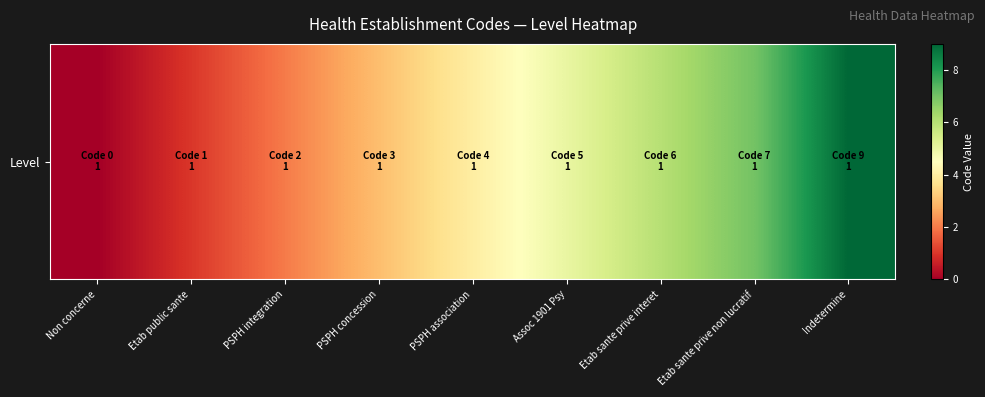

List the labels in order of value, largest first.

Indetermine, Etab sante prive non lucratif, Etab sante prive interet, Assoc 1901 Psy, PSPH association, PSPH concession, PSPH integration, Etab public sante, Non concerne